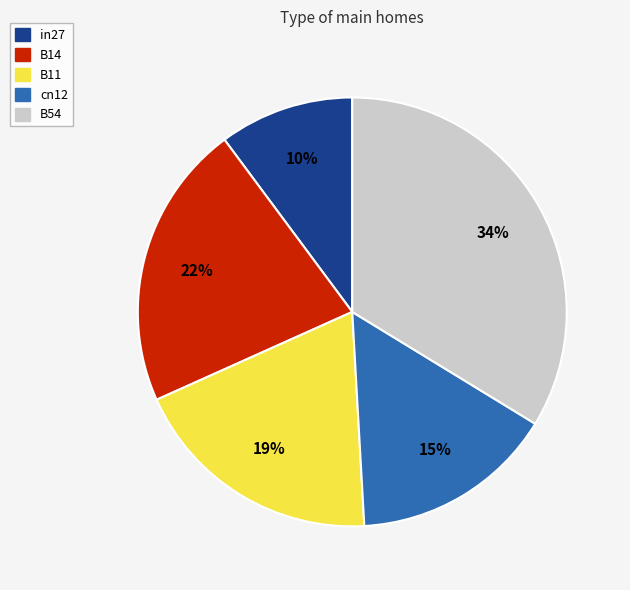

To the nearest percent, what portion does B14 represent?

22%